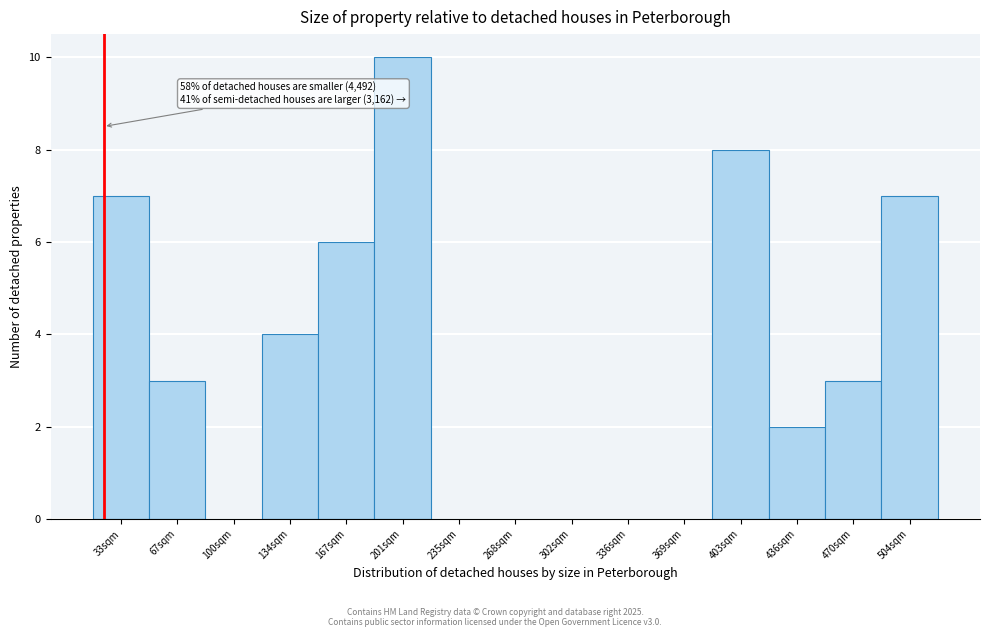

Reading left to right, list all the values displayed in this chart.

33sqm=7	67sqm=3	100sqm=0	134sqm=4	167sqm=6	201sqm=10	235sqm=0	268sqm=0	302sqm=0	336sqm=0	369sqm=0	403sqm=8	436sqm=2	470sqm=3	504sqm=7